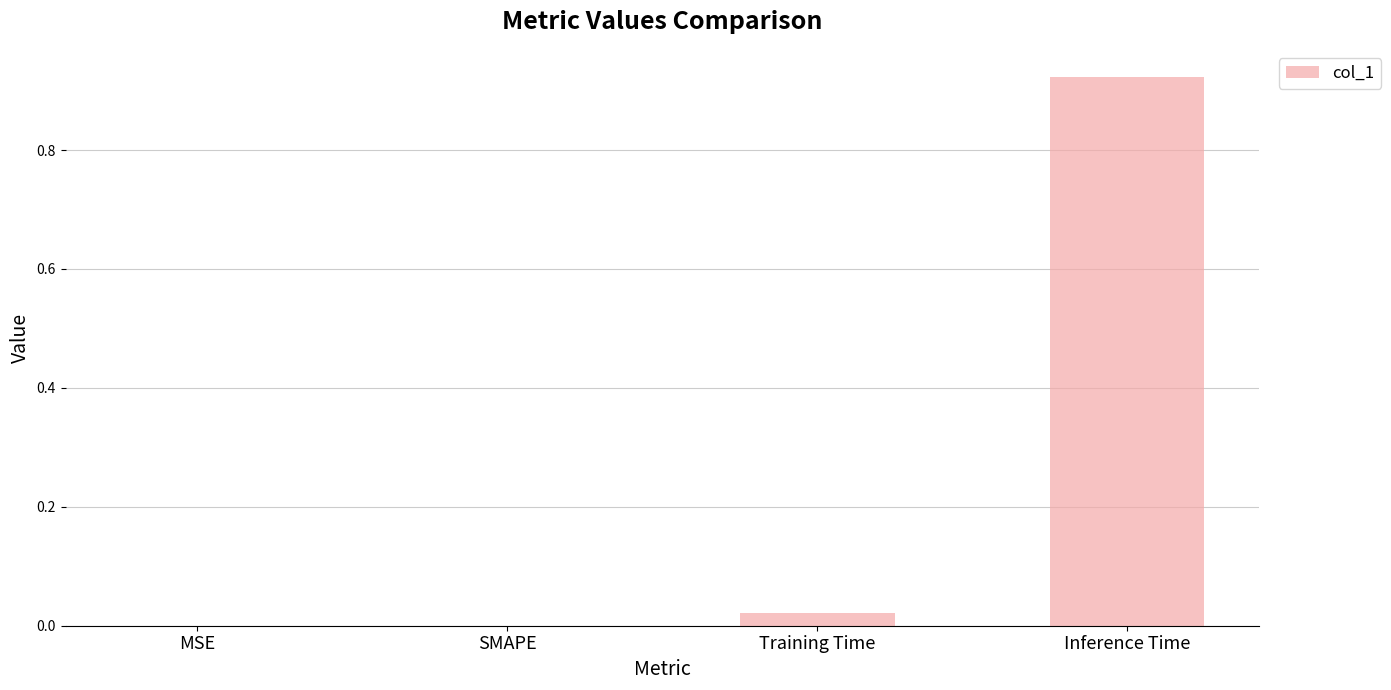

The chart shows a value of 0.0 at MSE. True or false?

True